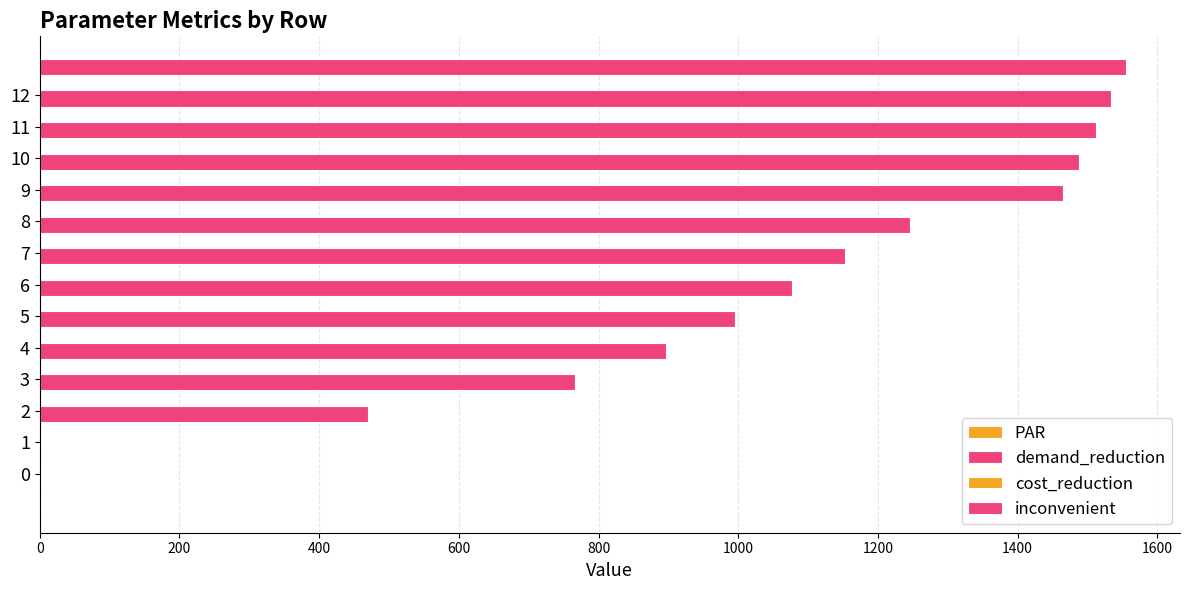

Which series has the largest total across all categories?

inconvenient